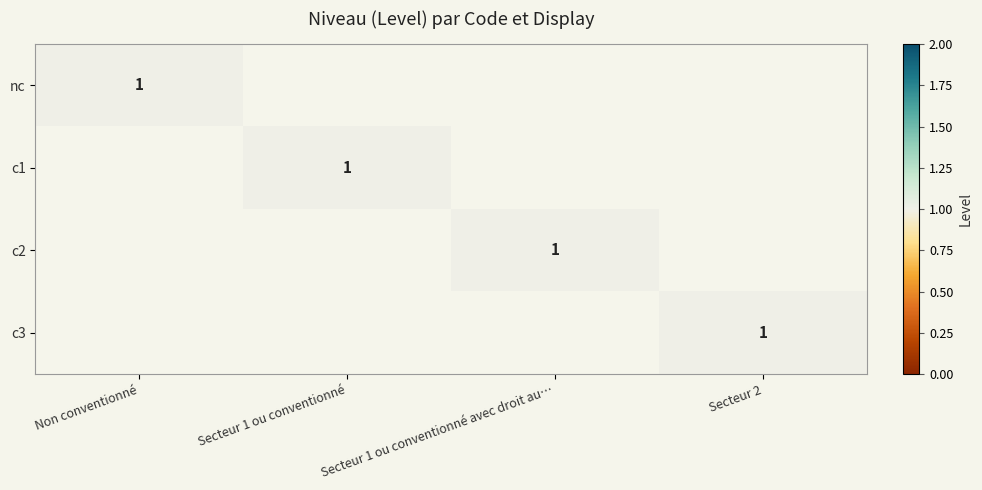

What is the difference between the highest and lowest values at Secteur 1 ou conventionné?

1